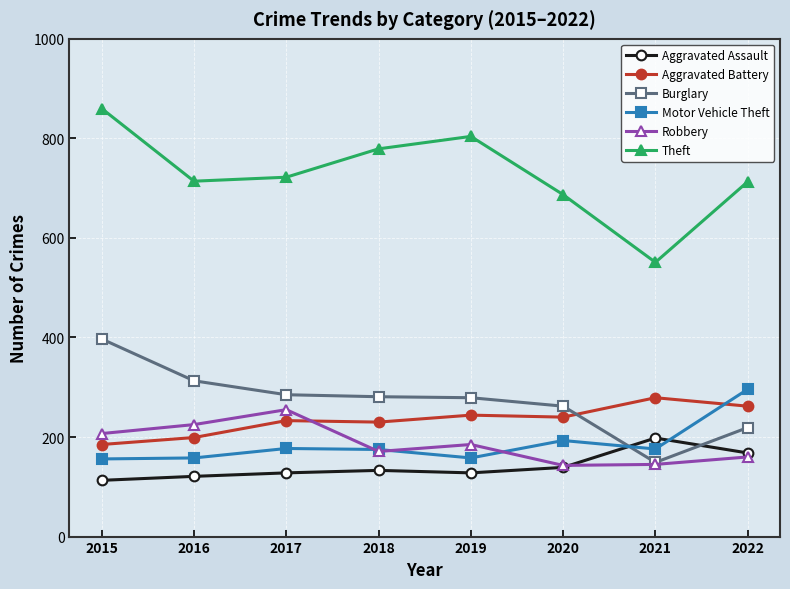

What is the value of the Aggravated Assault point at the 4th from the left?

133